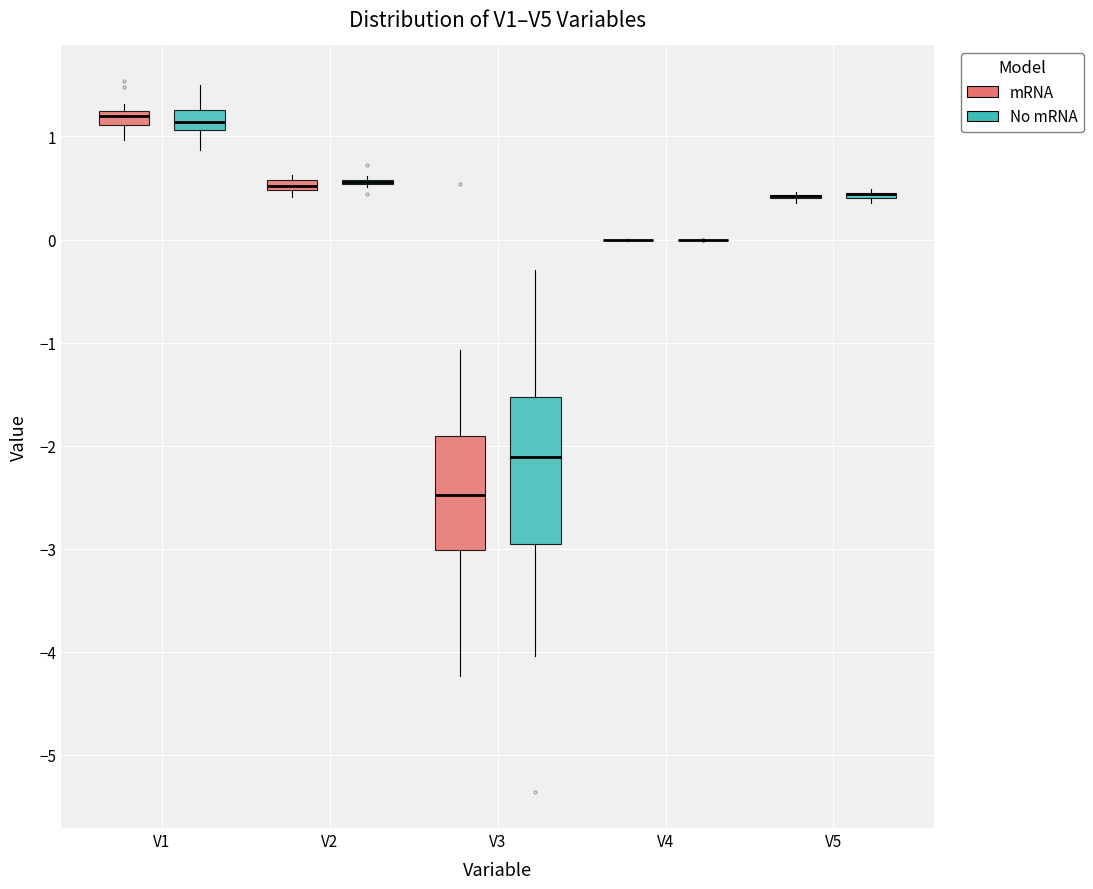

Where is the upper edge of the box for V5 (No mRNA) on the y-axis? The values are not printed on the chart, so give them approximately, as read against the axis.

0.5